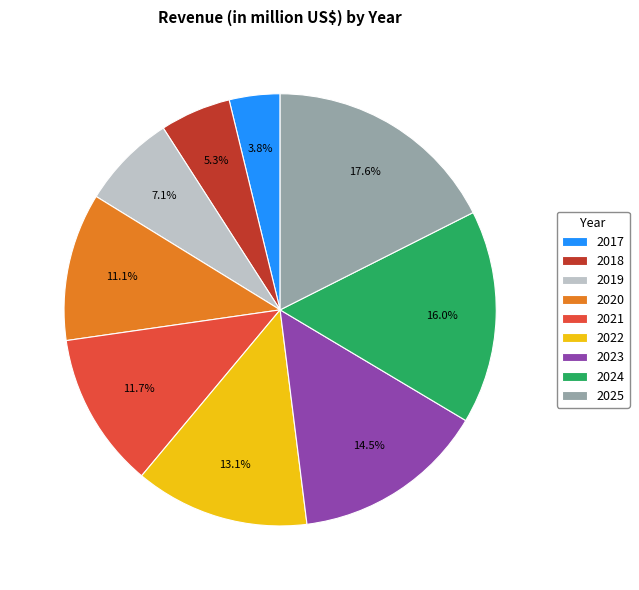

Is the sum of 2023 and 2022 greater than half?

No